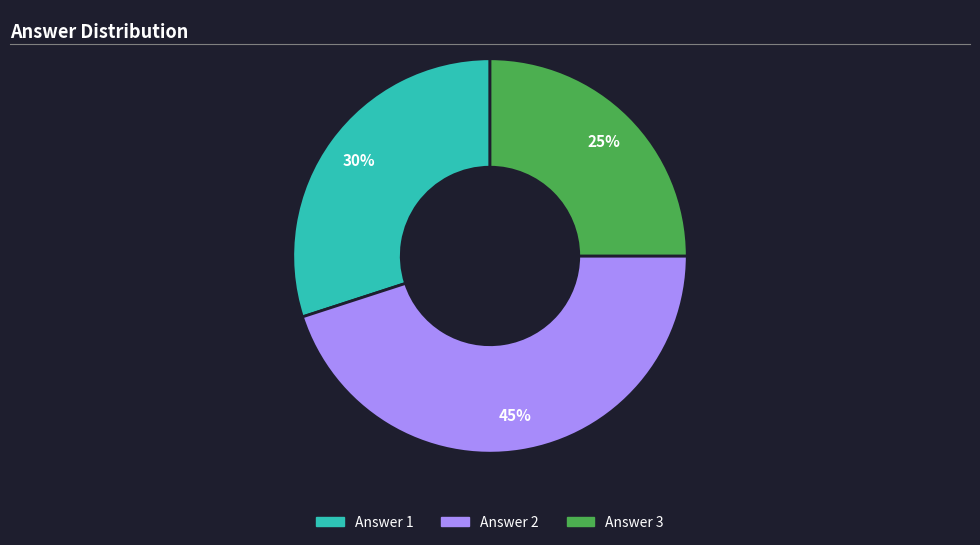

How many slices are in this pie chart?

3